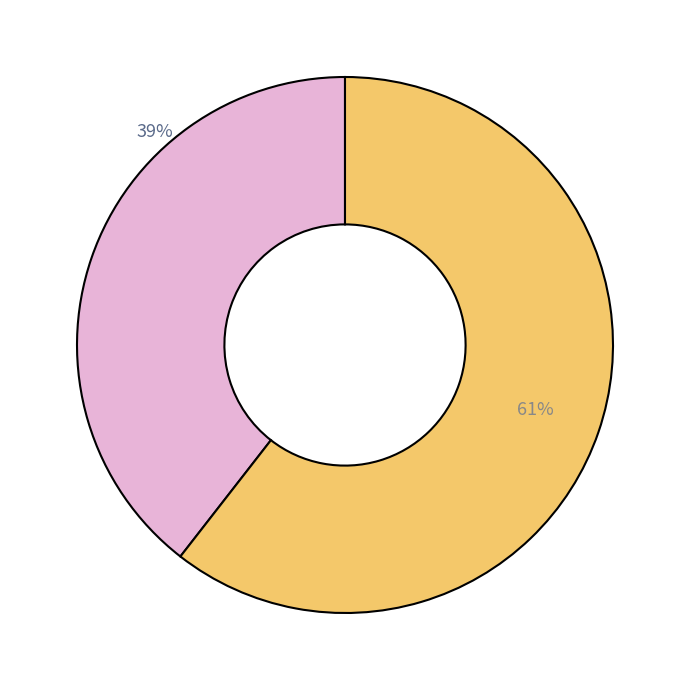

Is there a majority slice in this chart?

Yes